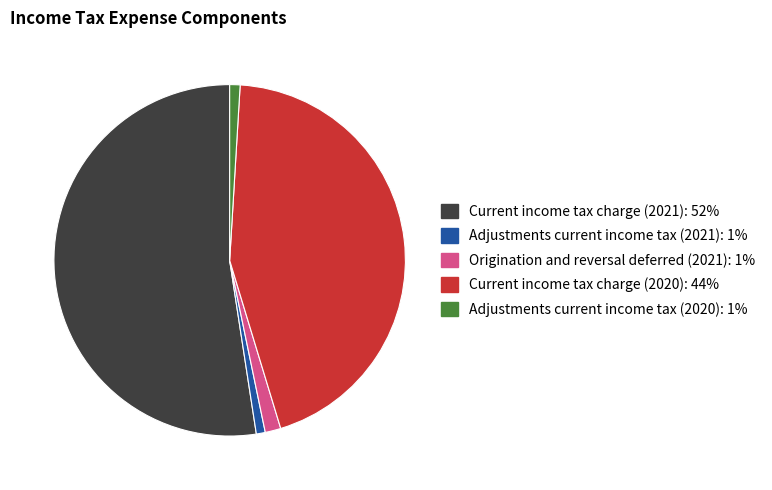

Does any single category account for the majority?

Yes